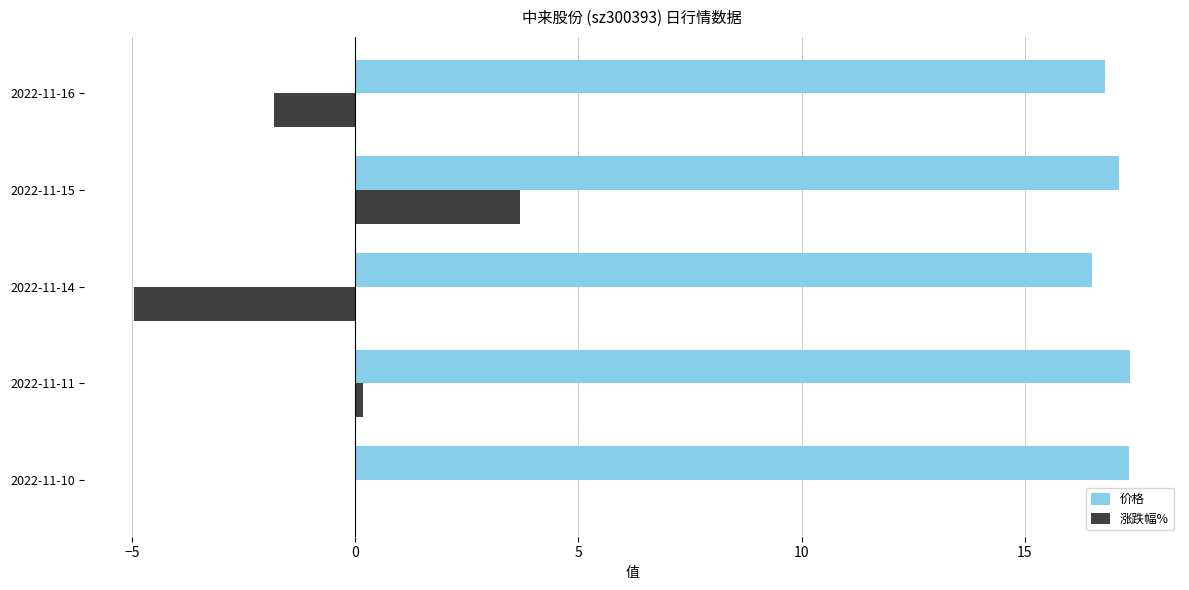

What is the sum of all 价格 values?

85.1